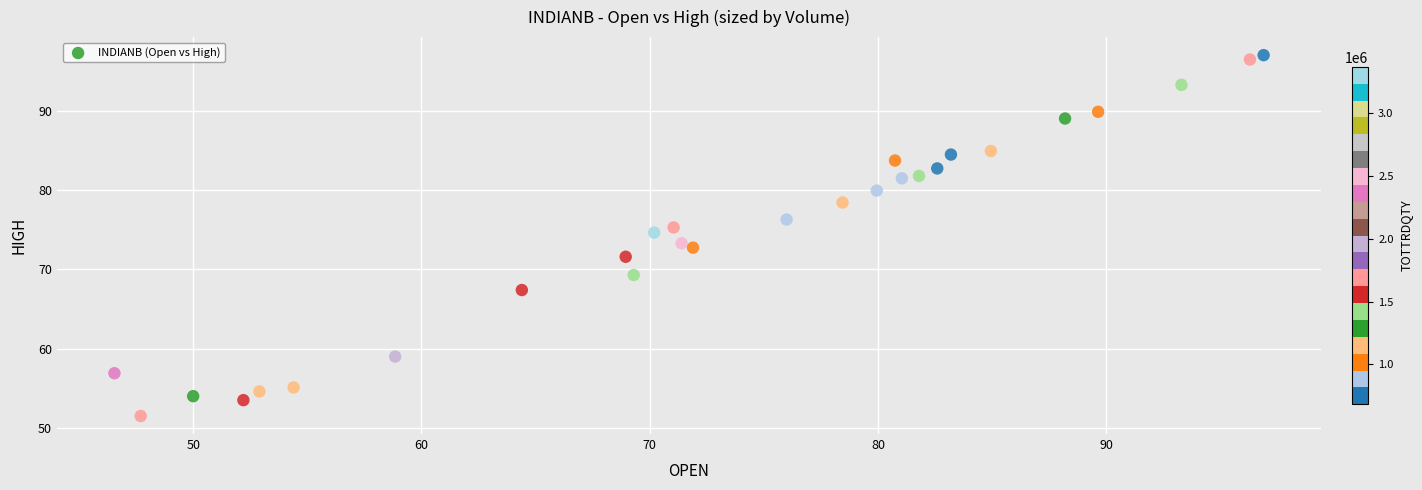

What is the range of X values (max minus min)?

50.4